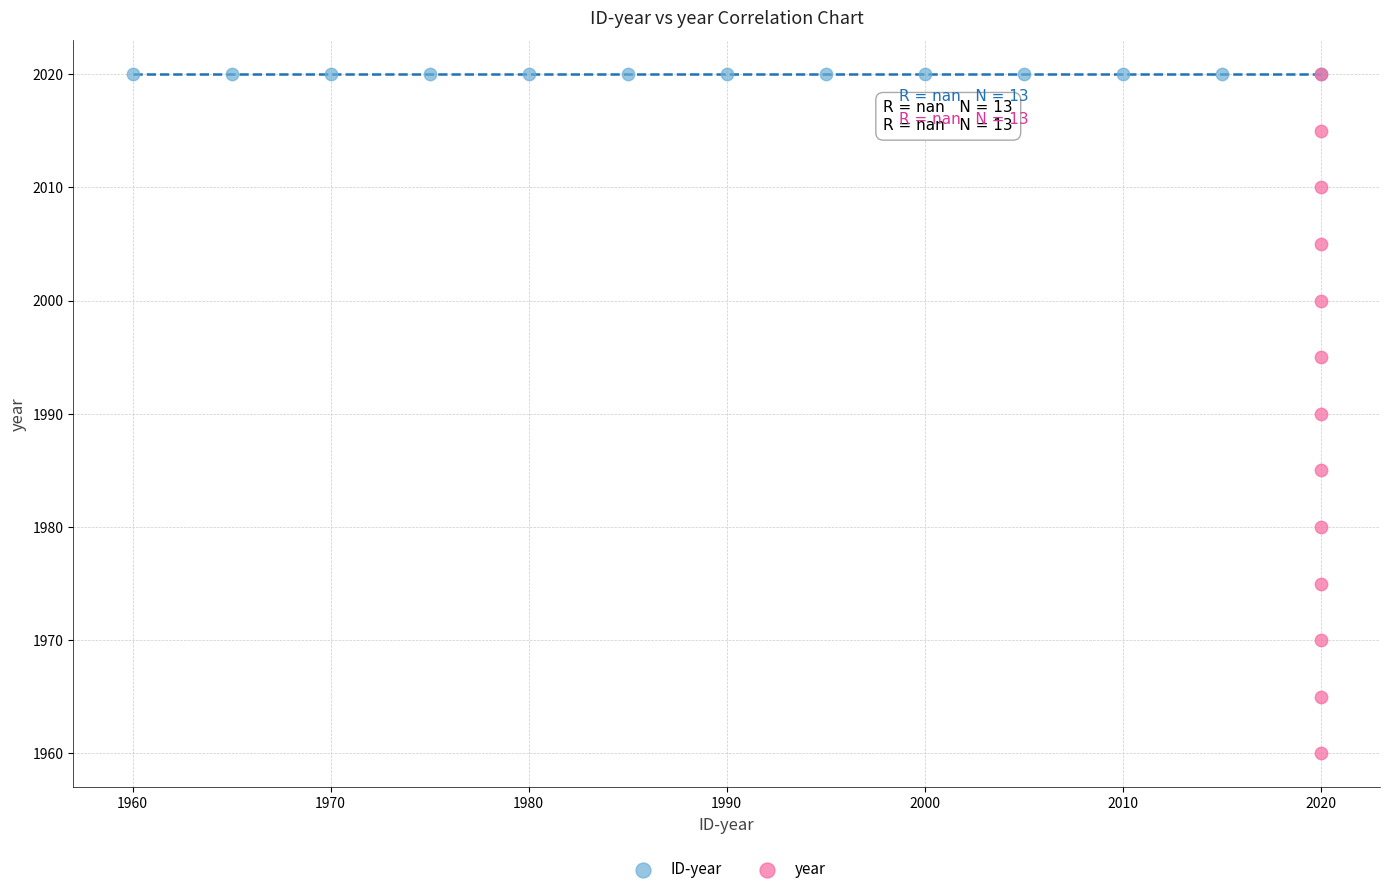

Which series contains the lowest Y value?

year